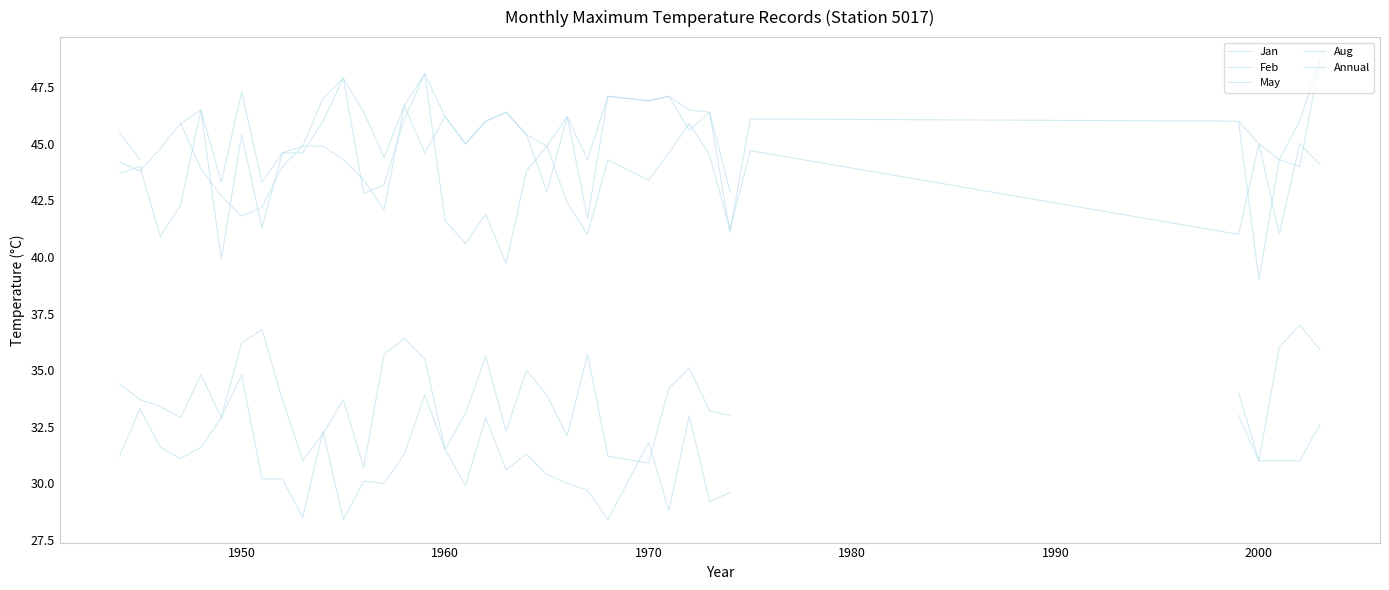

What is the maximum value shown in the chart?

48.7